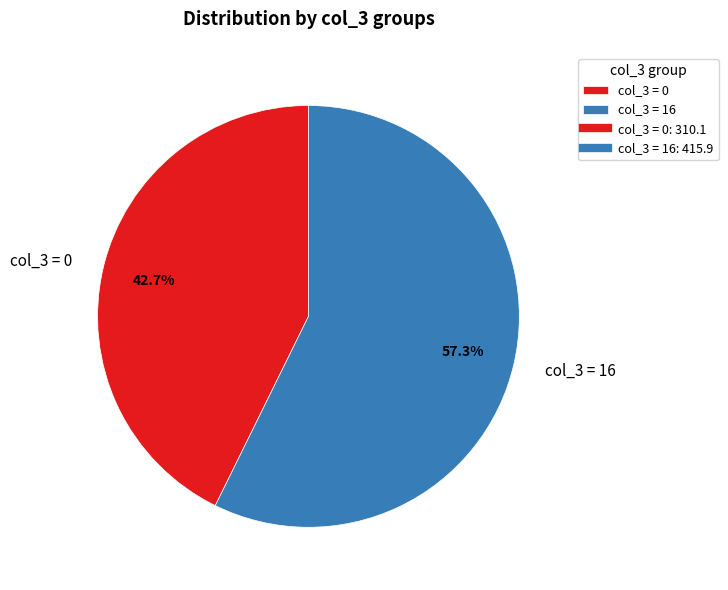

Approximately how many times larger is the value at col_3 = 16 compared to col_3 = 0?

1.3